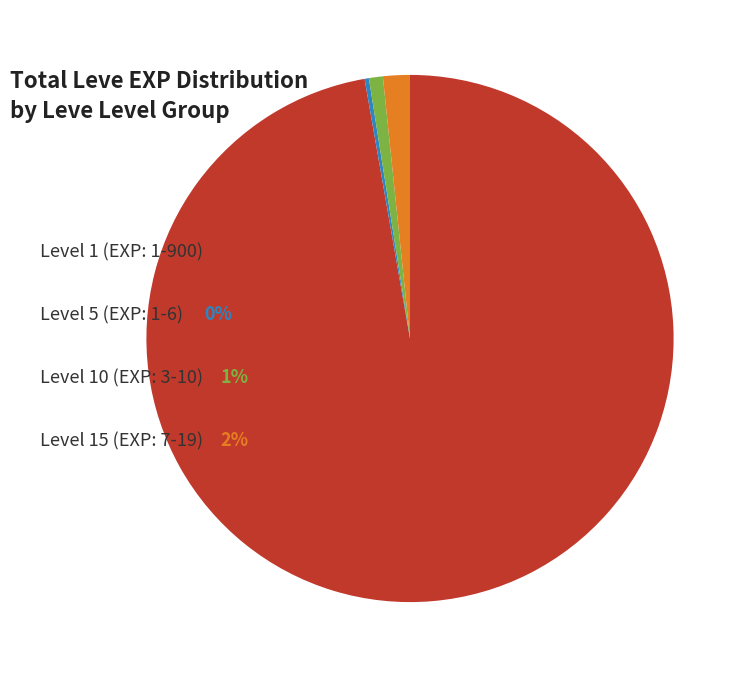

Does any single category account for the majority?

Yes